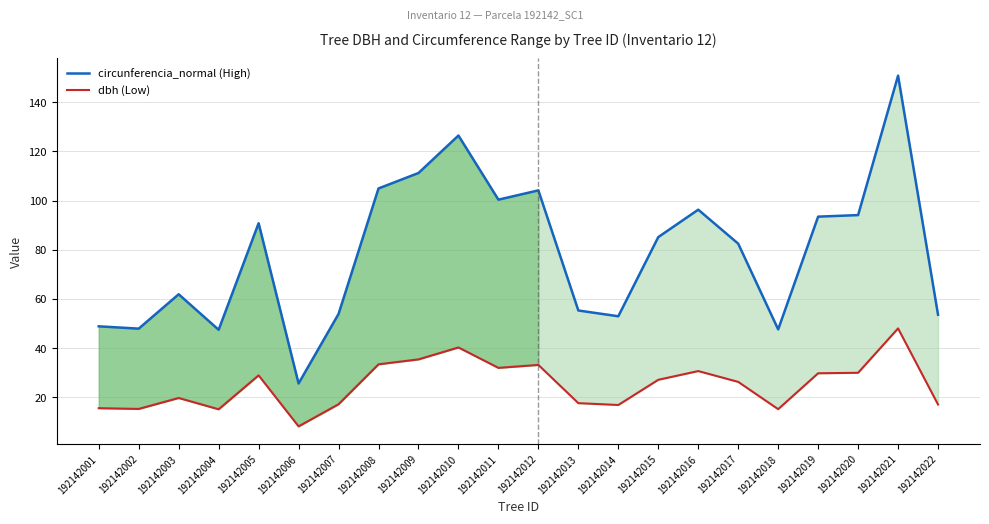

The value of dbh (Low) at 192142017 is 11.0. True or false?

False